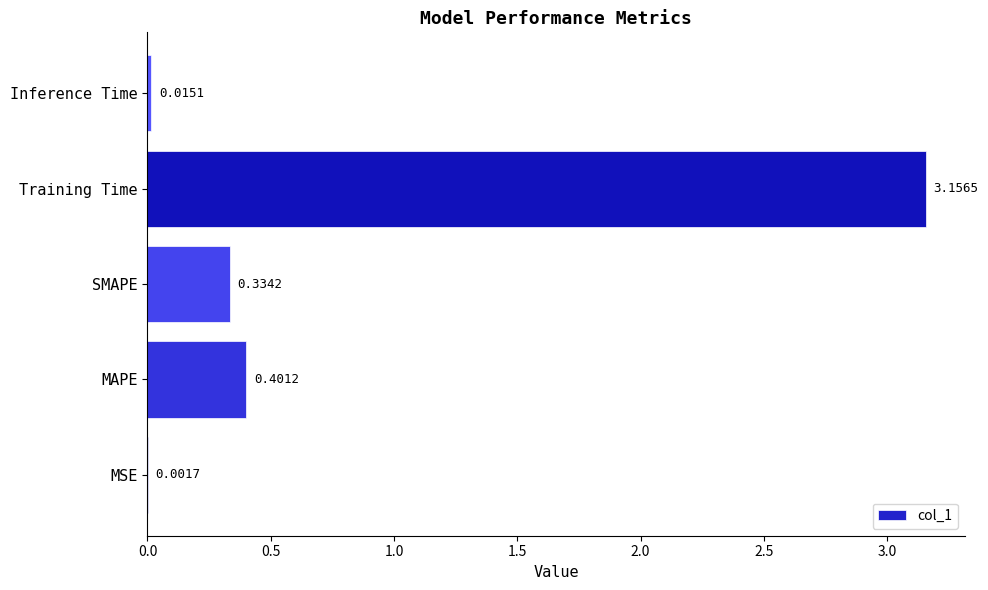

Which category has the highest value across all series?

Training Time